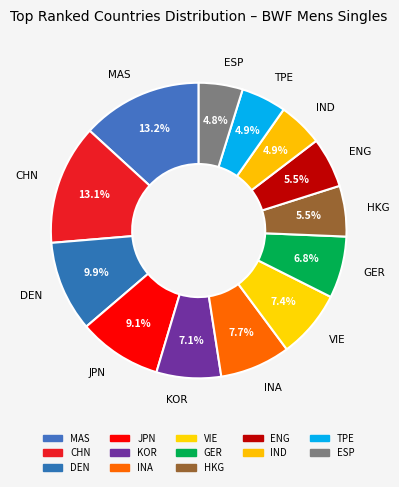

What percentage is NOT represented by ENG?

94.5%